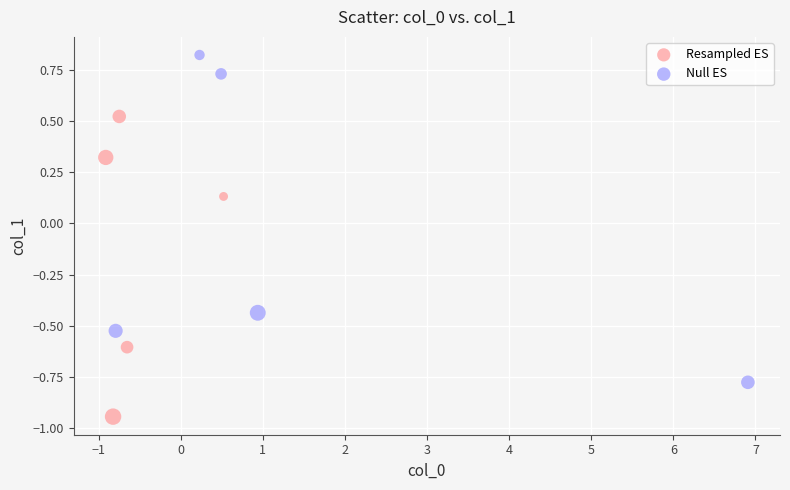

Which series reaches the maximum Y coordinate?

Null ES